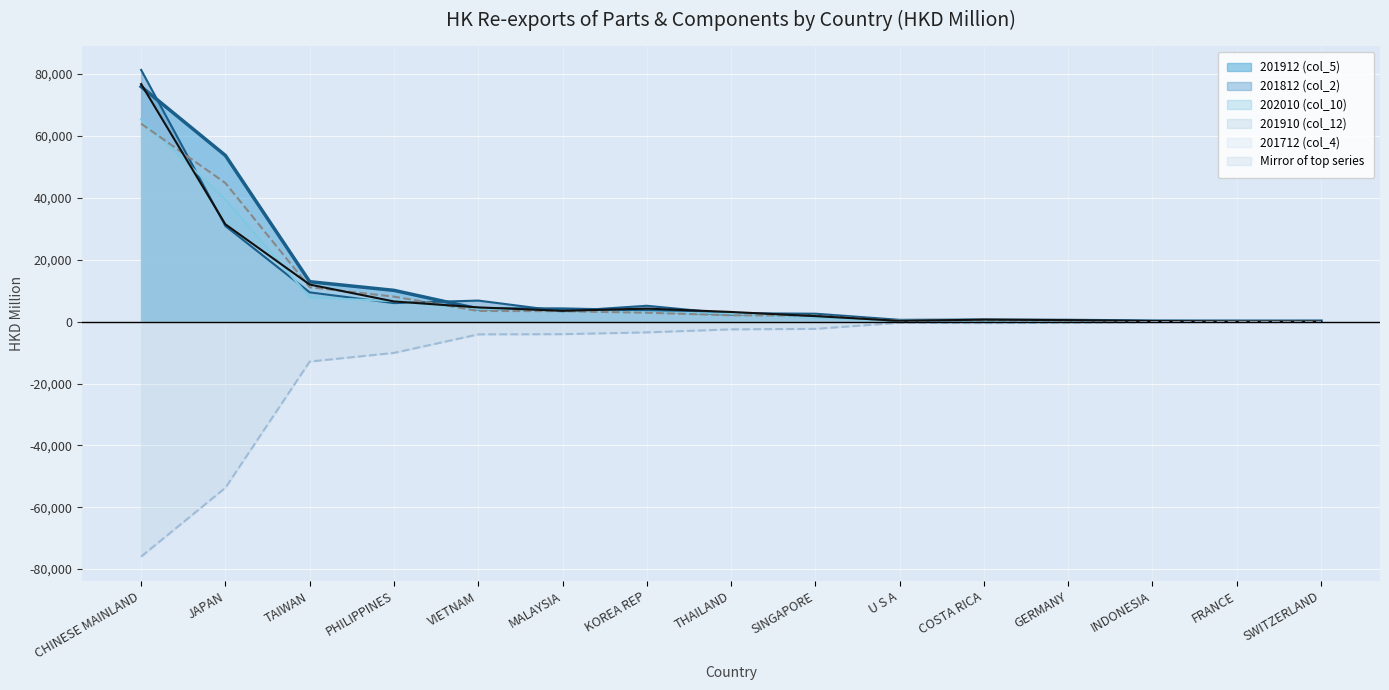

What is the label of the 14th point from the right?

JAPAN